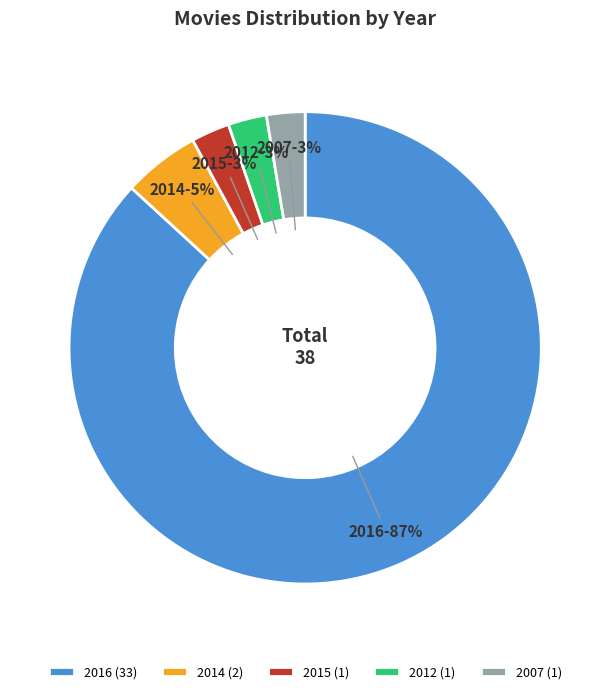

What percentage is the 2014 slice, to the nearest percent?

5%